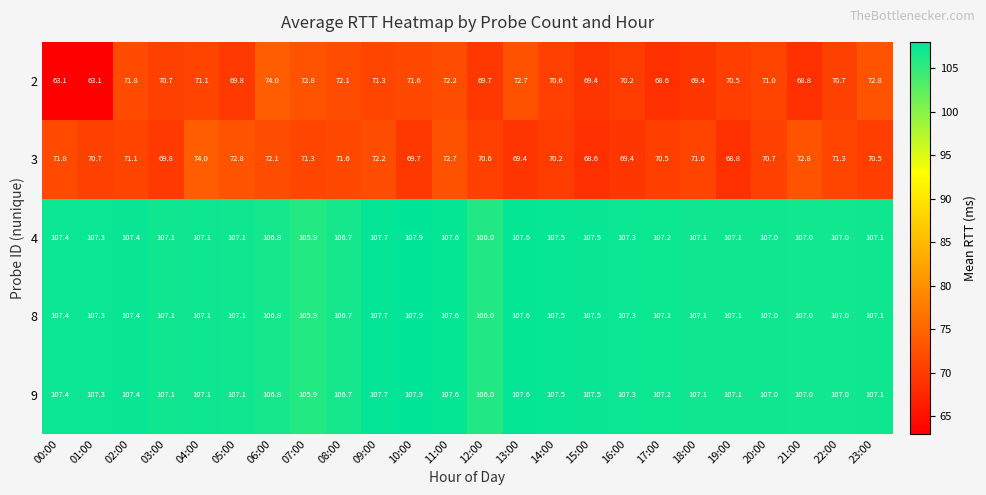

How many distinct data groups are displayed?

5